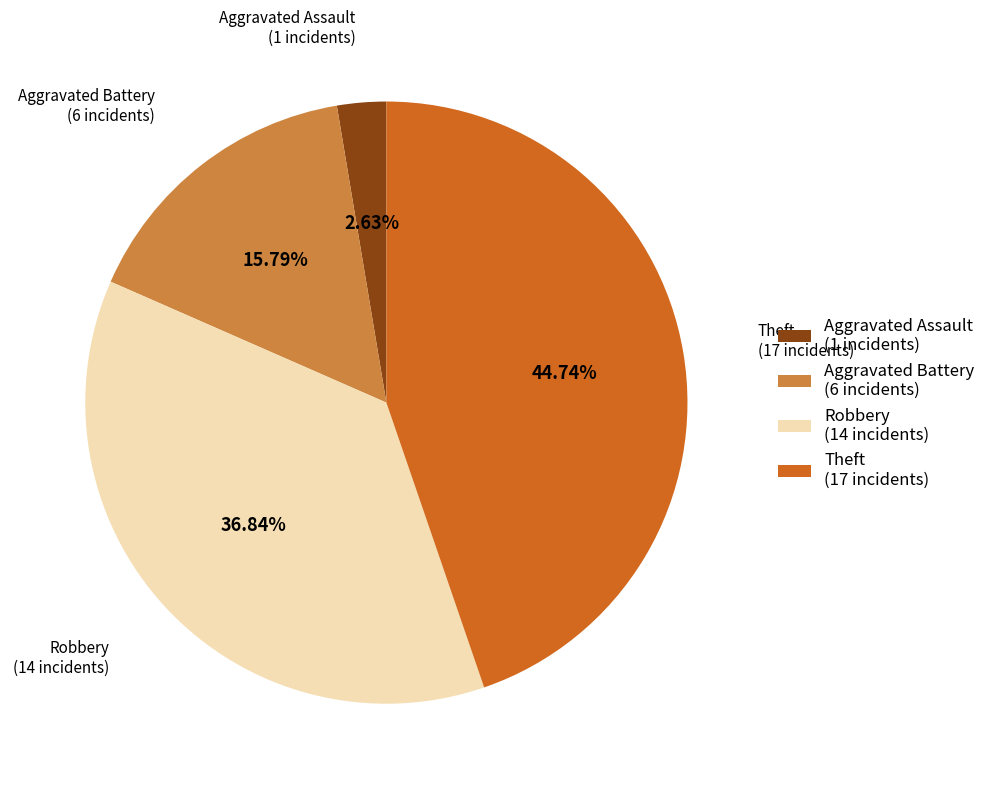

Between Aggravated Assault and Theft, which is larger?

Theft